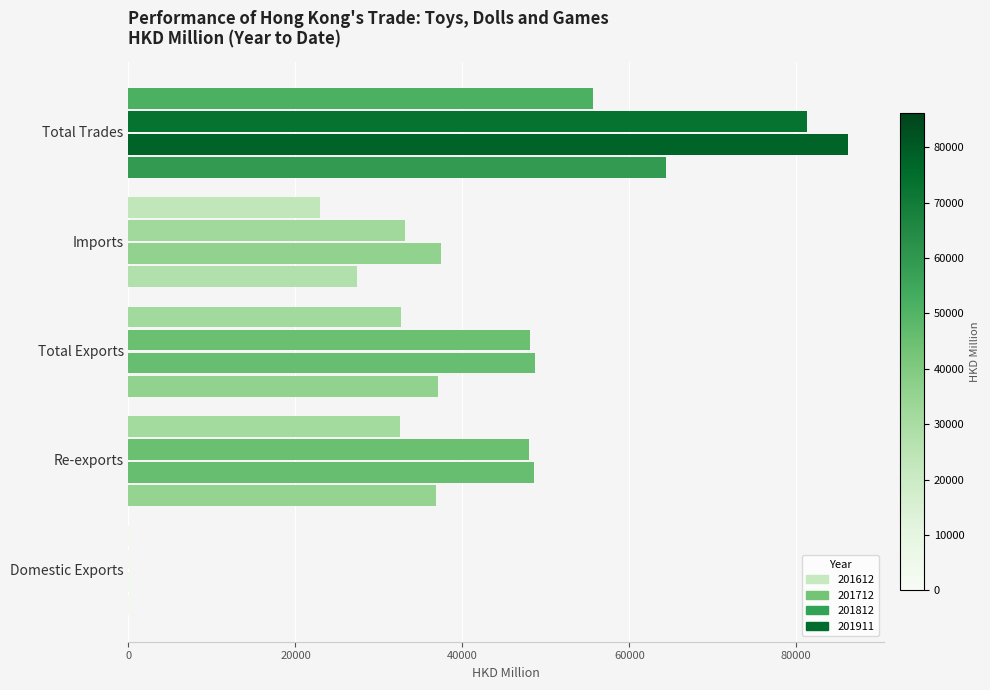

Reading right to left, what are all the values shown in this chart?

201612: 64382.2	27340.8	37041.4	36854.9	186.5
201712: 86224.2	37469.3	48754.9	48625.3	129.6
201812: 81237.2	33124.1	48113.1	48026.4	86.7
201911: 55617.2	22938.4	32678.7	32565.8	112.9